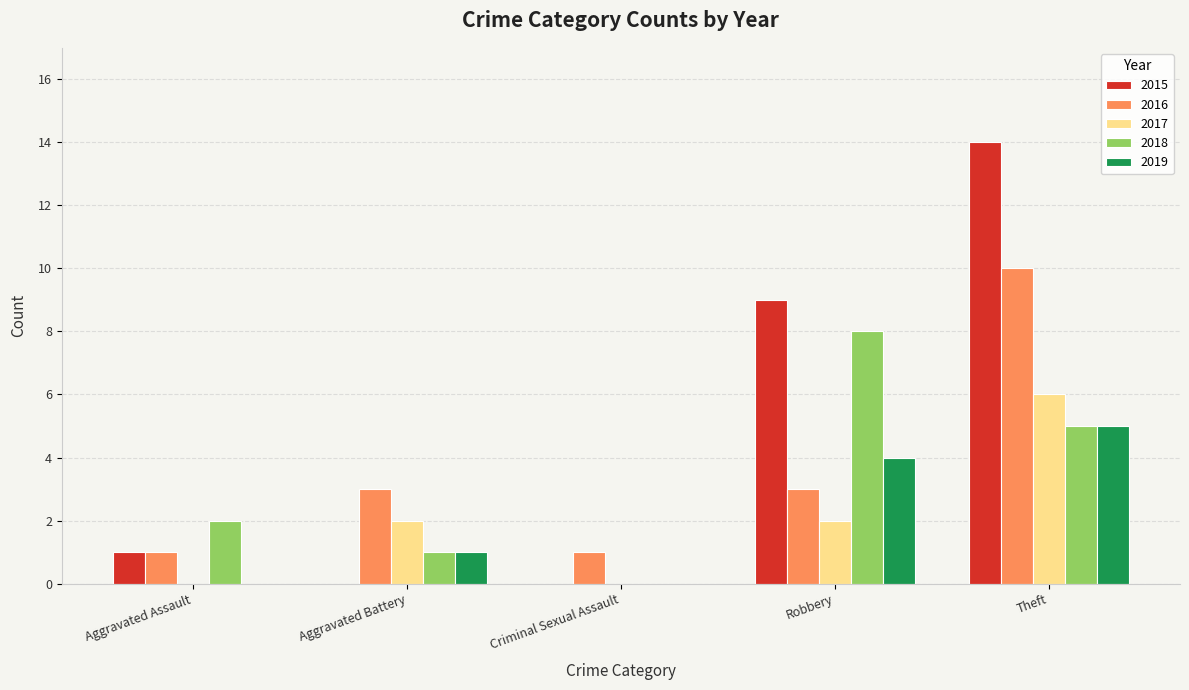

Reading right to left, what are all the values shown in this chart?

2015: Theft=14	Robbery=9	Criminal Sexual Assault=0	Aggravated Battery=0	Aggravated Assault=1
2016: Theft=10	Robbery=3	Criminal Sexual Assault=1	Aggravated Battery=3	Aggravated Assault=1
2017: Theft=6	Robbery=2	Criminal Sexual Assault=0	Aggravated Battery=2	Aggravated Assault=0
2018: Theft=5	Robbery=8	Criminal Sexual Assault=0	Aggravated Battery=1	Aggravated Assault=2
2019: Theft=5	Robbery=4	Criminal Sexual Assault=0	Aggravated Battery=1	Aggravated Assault=0